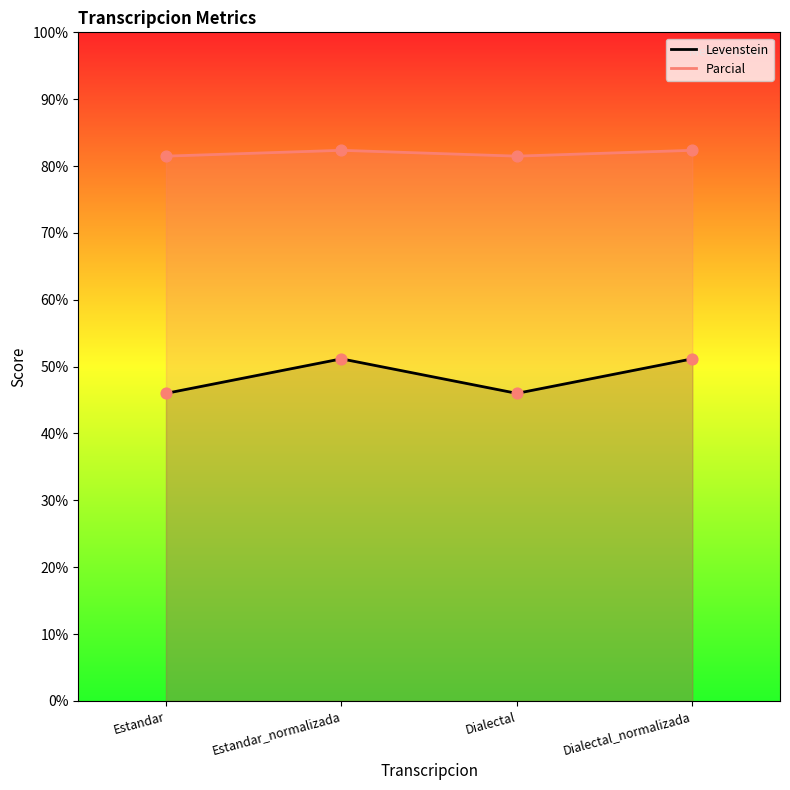

At which category is the sum across all series the highest?

Estandar_normalizada